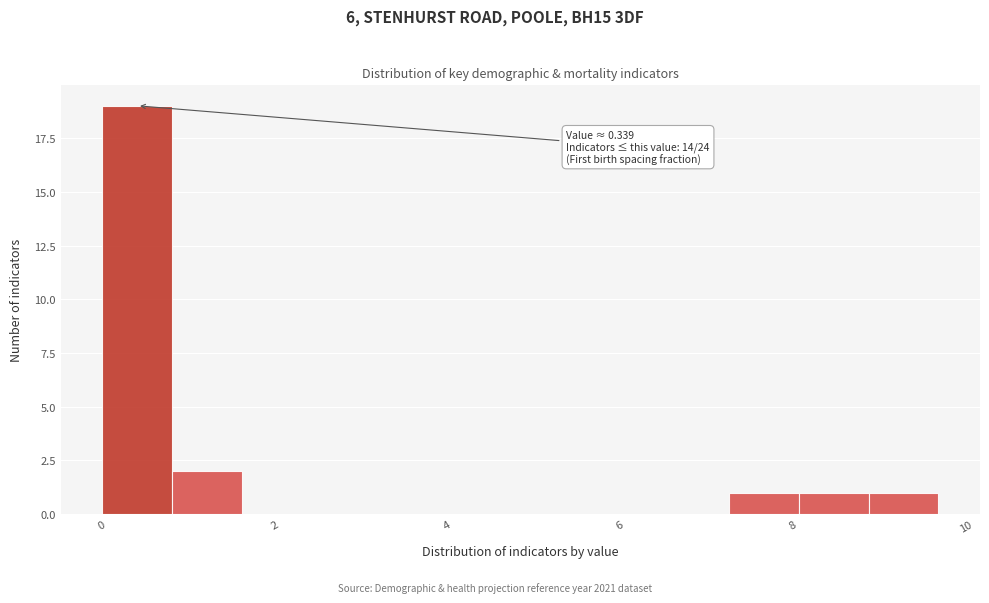

Over which range of the x-axis is the bar tallest?

0.0 to 0.8